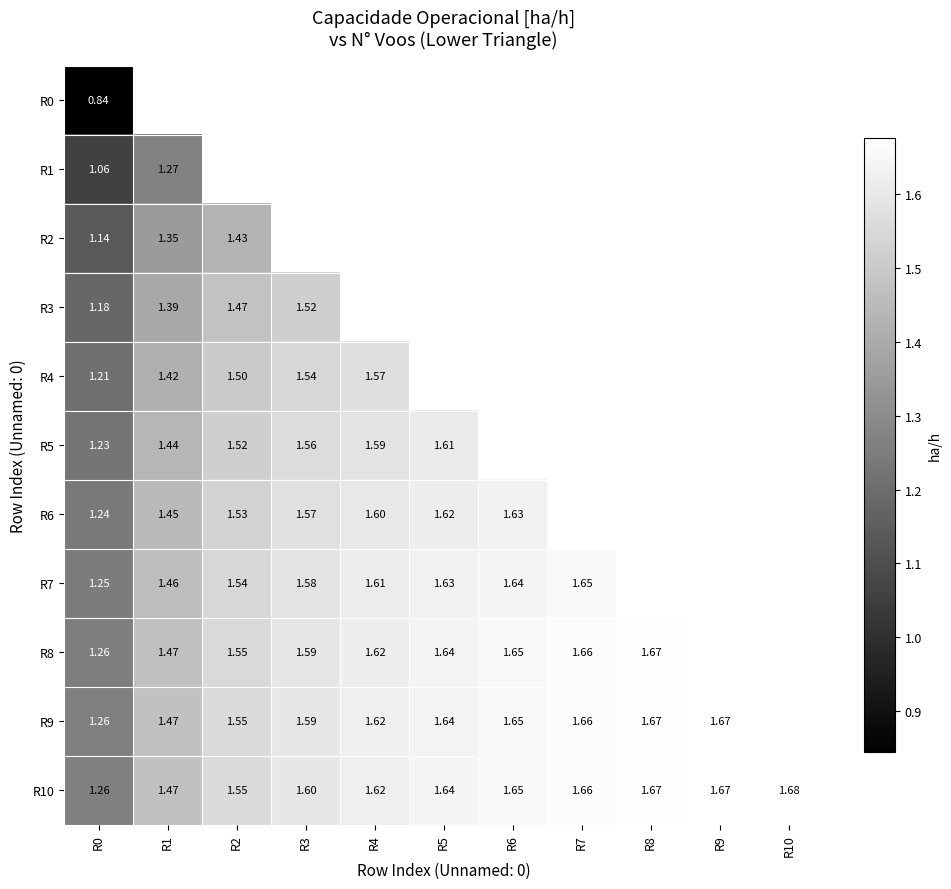

What is the highest value of the R2 series?

1.4